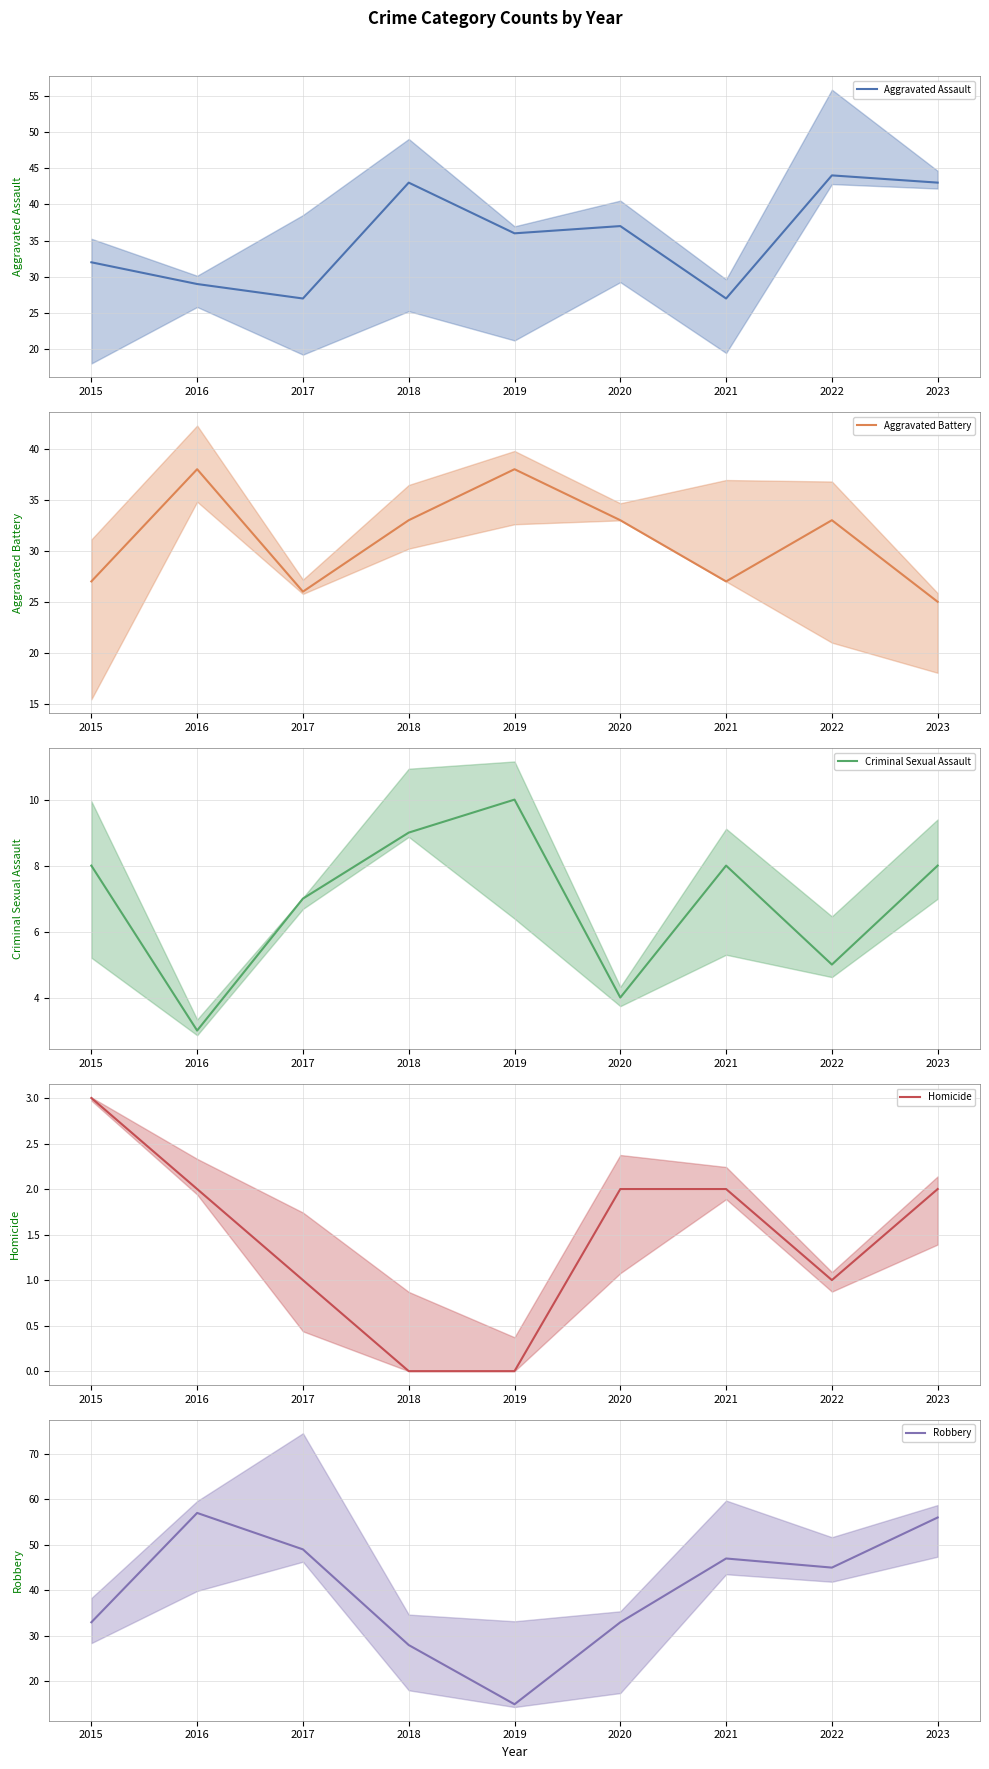

What is the maximum value for Homicide?

3